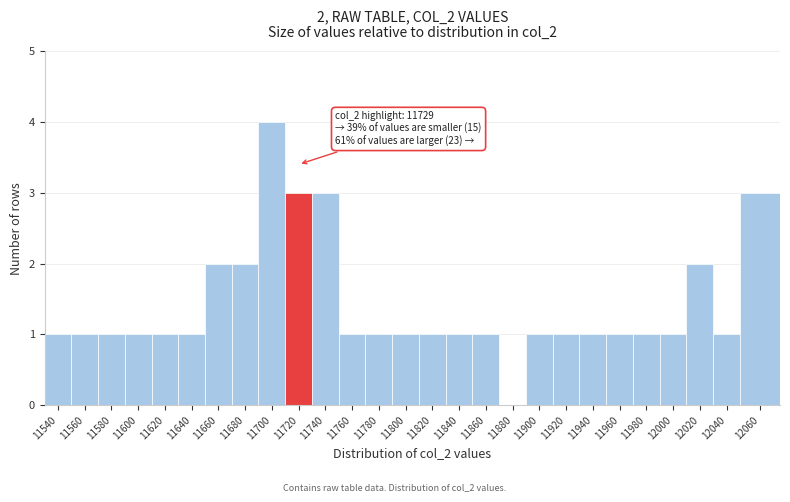

Reading left to right, extract all data points from this chart.

11540=1	11560=1	11580=1	11600=1	11620=1	11640=1	11660=2	11680=2	11700=4	11720=3	11740=3	11760=1	11780=1	11800=1	11820=1	11840=1	11860=1	11880=0	11900=1	11920=1	11940=1	11960=1	11980=1	12000=1	12020=2	12040=1	12060=3